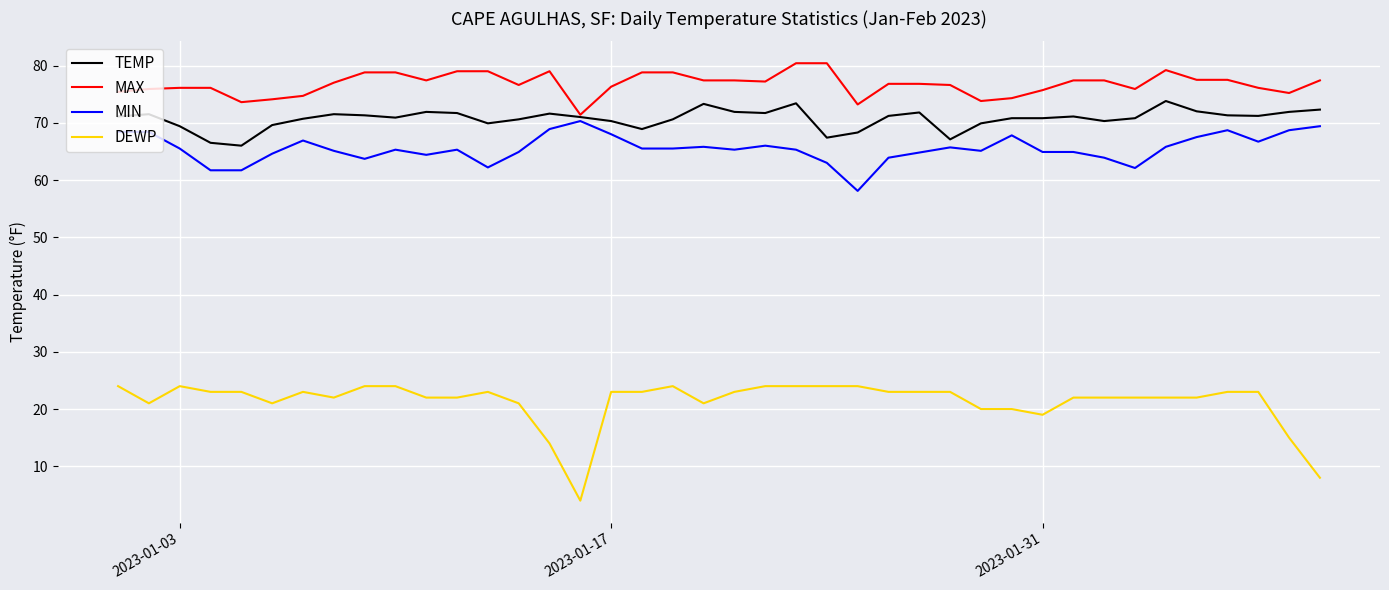

Which series has the largest range (max minus min)?

DEWP